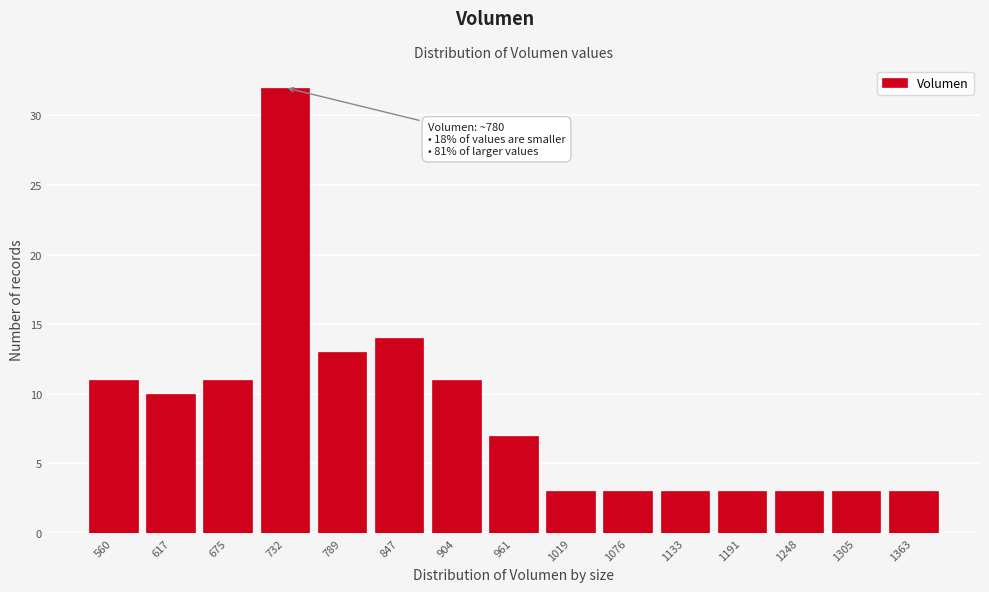

Reading left to right, extract all data points from this chart.

560=11	617=10	675=11	732=32	789=13	847=14	904=11	961=7	1019=3	1076=3	1133=3	1191=3	1248=3	1305=3	1363=3